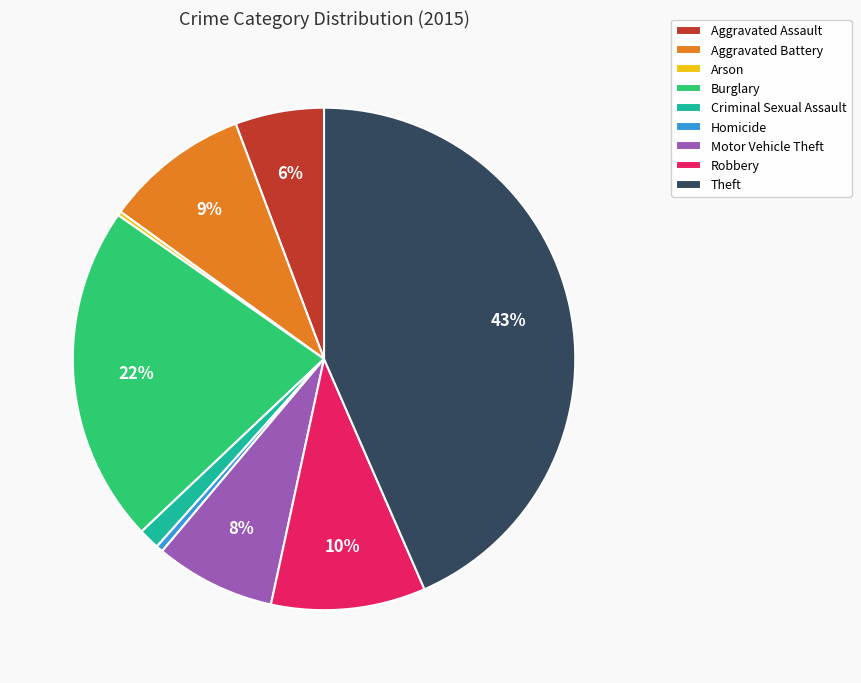

To the nearest percent, what is the difference between the Aggravated Assault and Burglary slice percentages?

16%